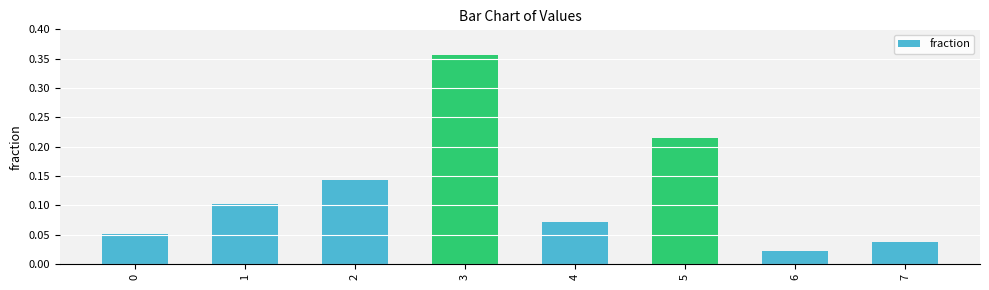

How many data points does each series have?

8